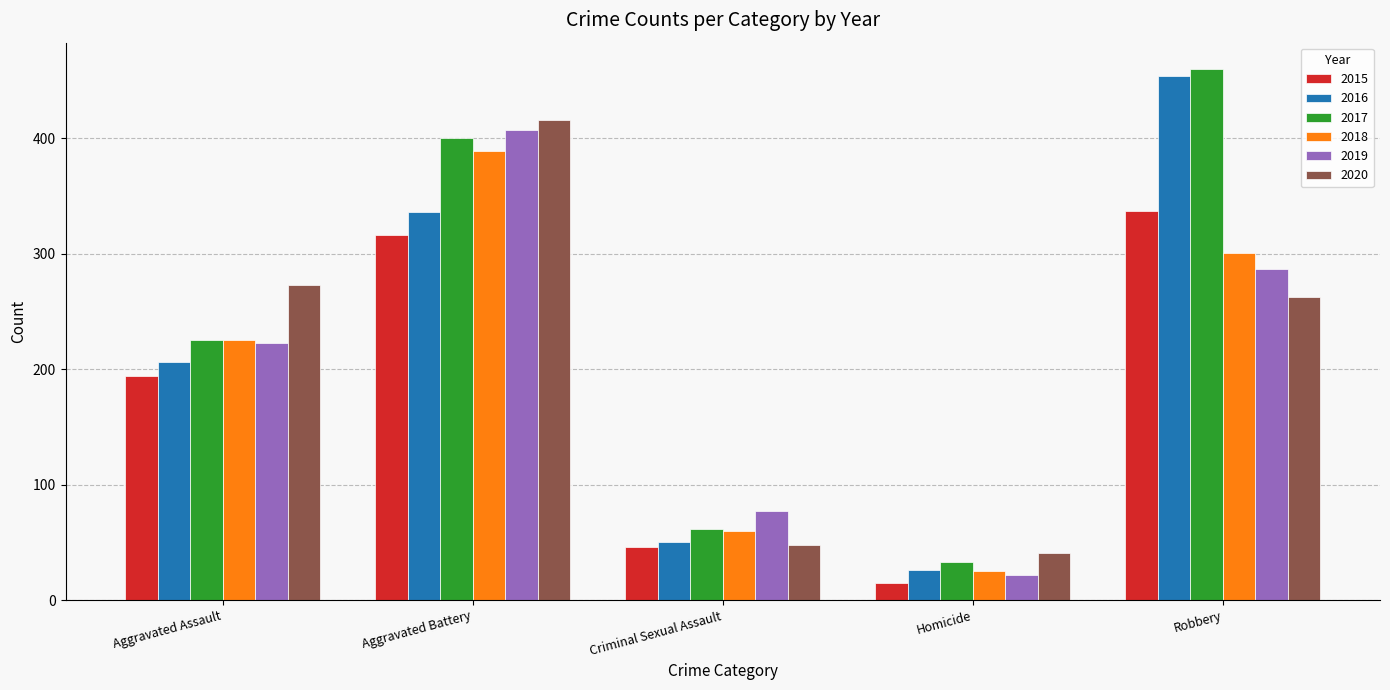

What is the sum of all 2015 values?

908